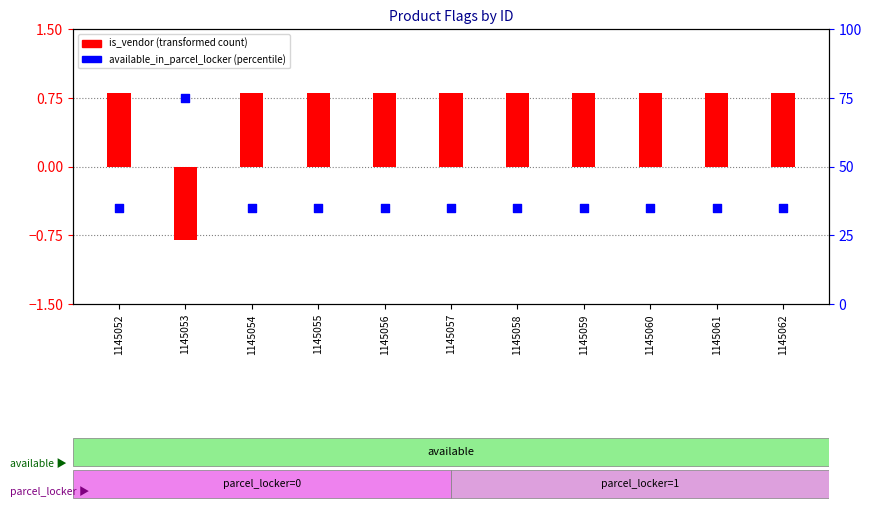

Which series reaches the maximum Y coordinate?

available_in_parcel_locker (percentile)